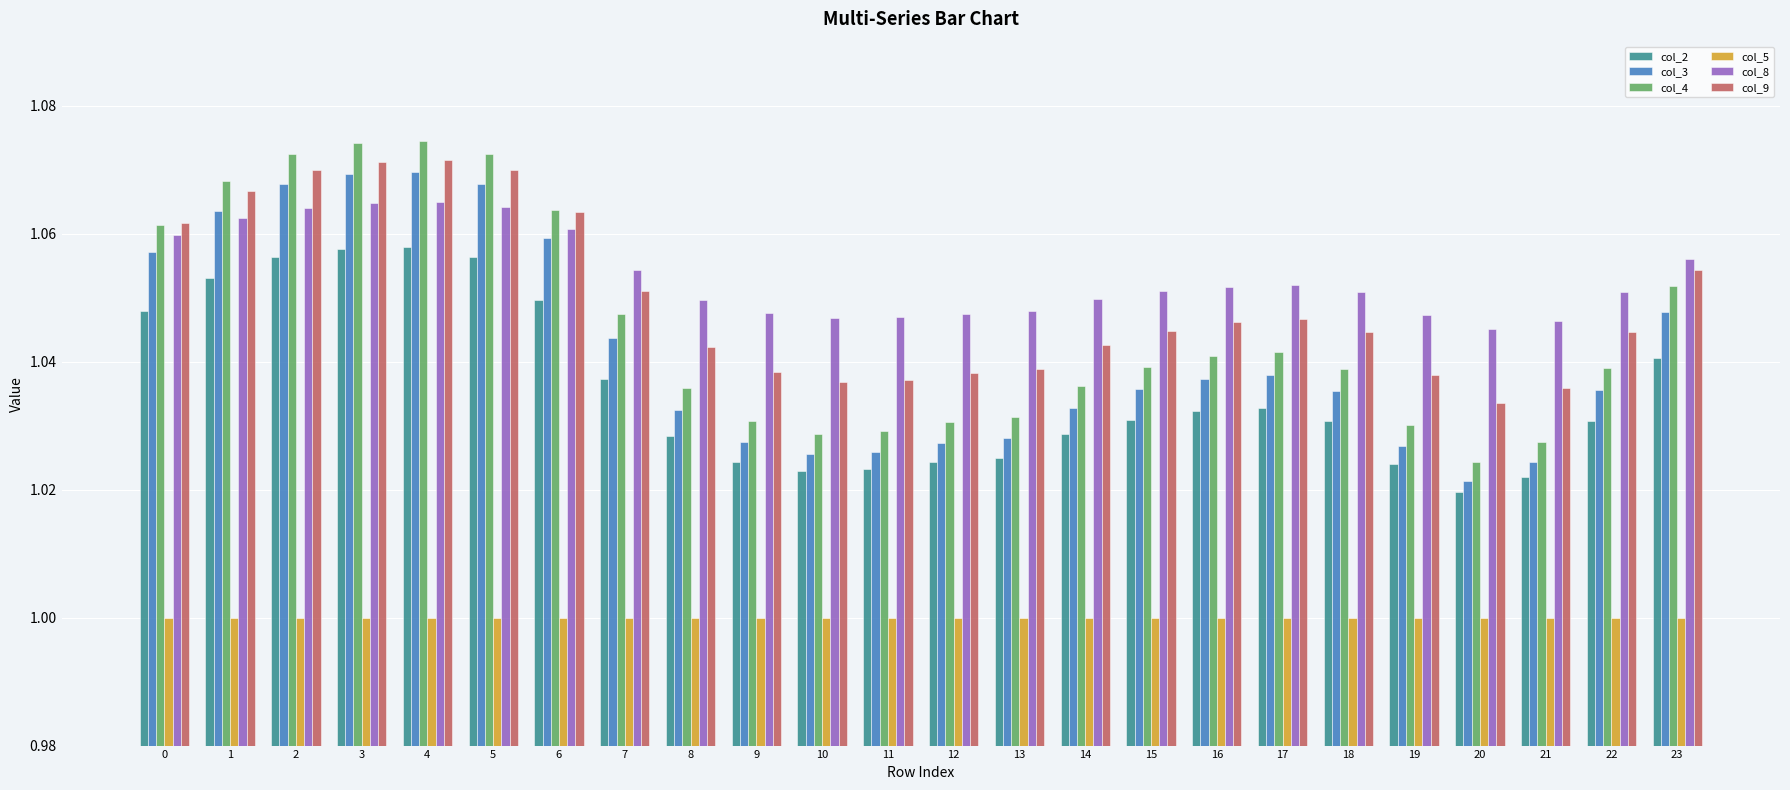

How many bars are there in each group?

6